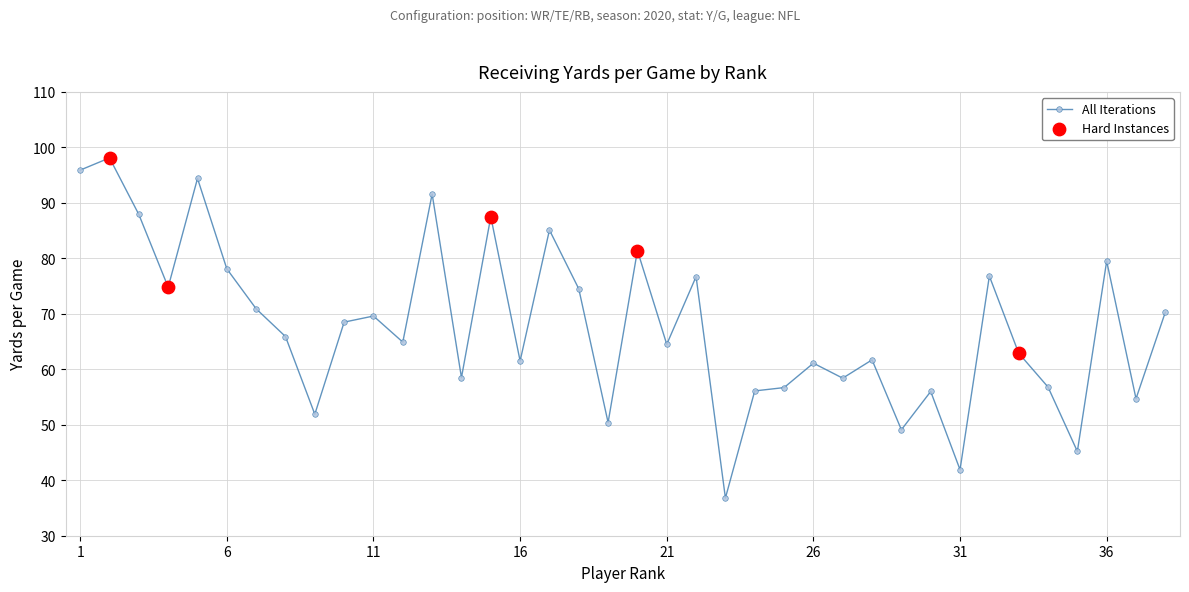

True or false: there are more than 2 points higher than both neighbors.

True